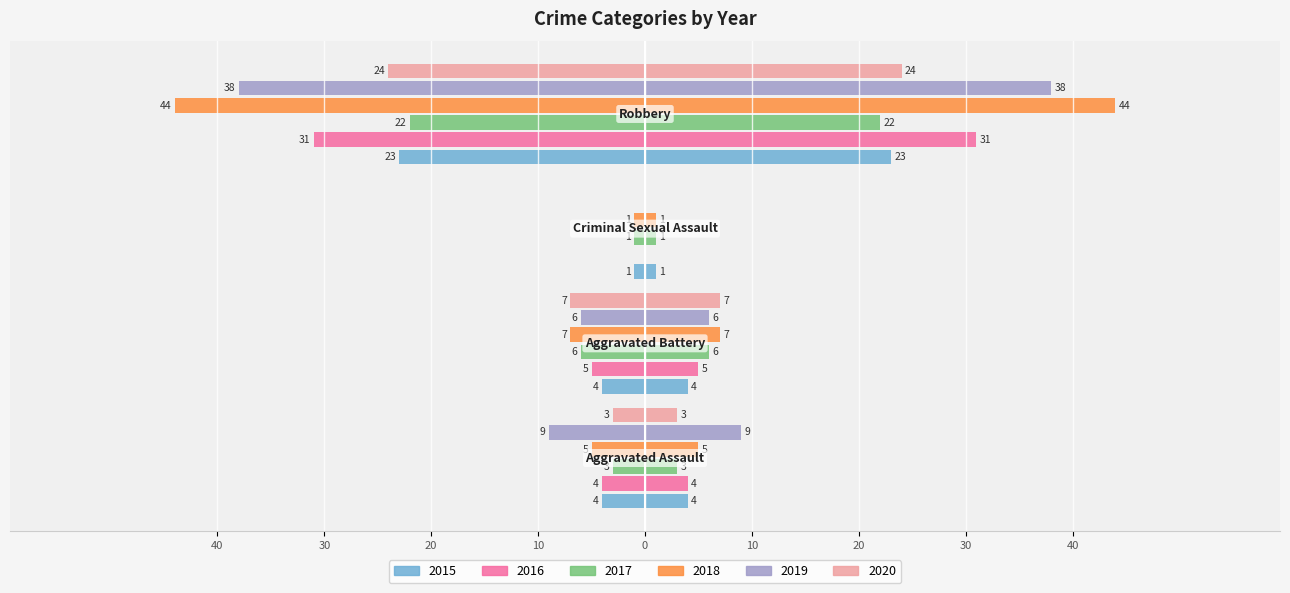

Reading left to right, what are all the values shown in this chart?

2015: -4	-4	-1	-23
2016: -4	-5	0	-31
2017: -3	-6	-1	-22
2018: -5	-7	-1	-44
2019: -9	-6	0	-38
2020: -3	-7	0	-24